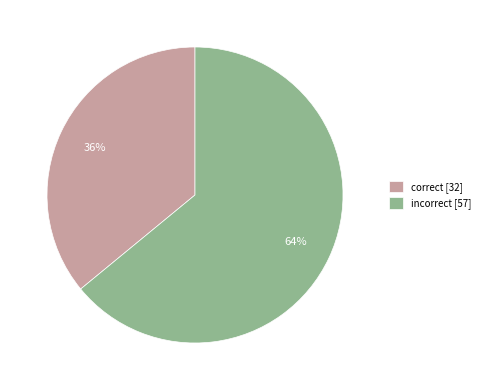

How many segments does this pie chart have?

2